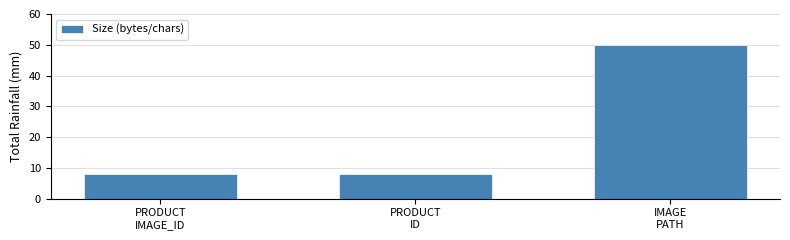

Reading right to left, list all the values displayed in this chart.

50	8	8